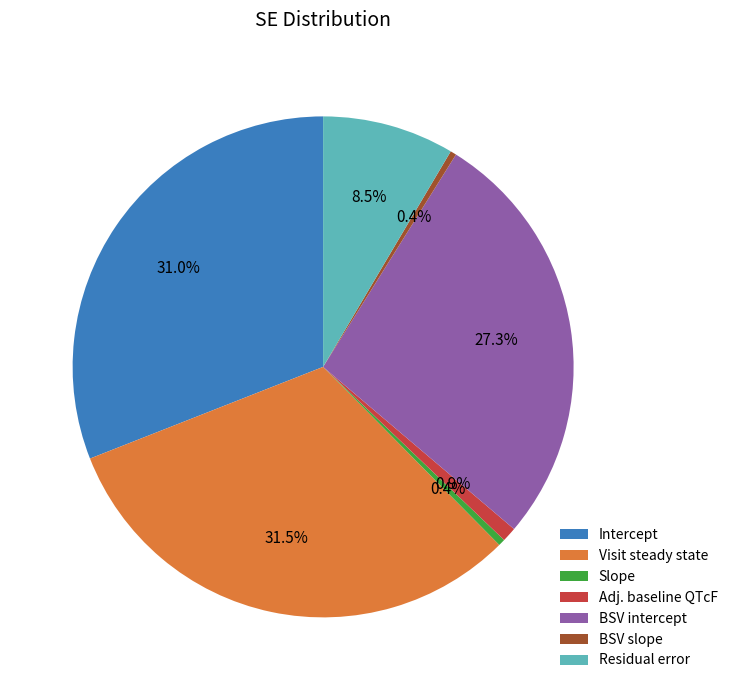

Which has a higher value, Residual error or BSV slope?

Residual error